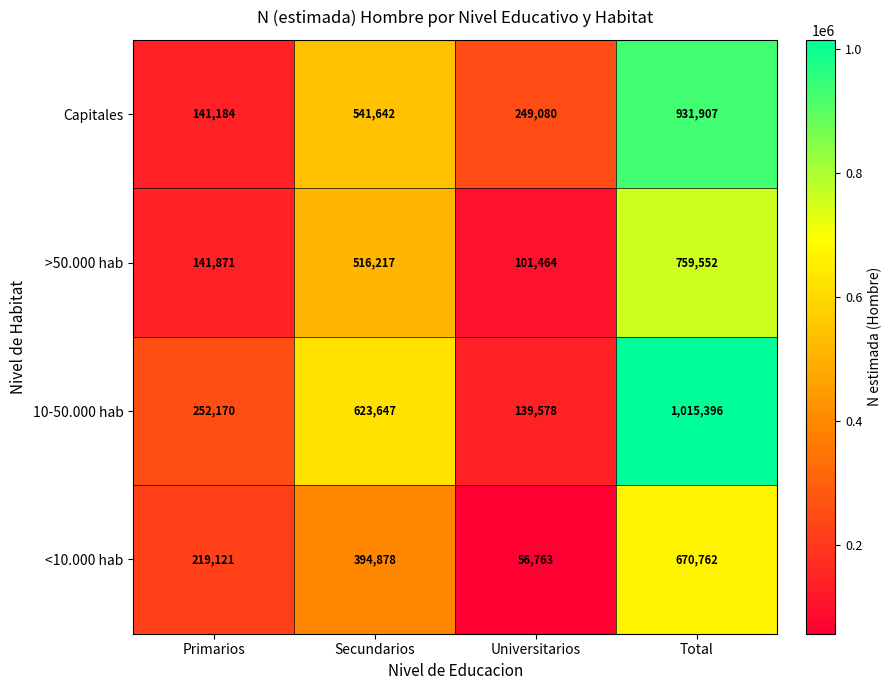

Reading left to right, extract all data points from this chart.

Capitales: Primarios=141184	Secundarios=541642	Universitarios=249080	Total=931907
>50.000 hab: Primarios=141871	Secundarios=516217	Universitarios=101464	Total=759552
10-50.000 hab: Primarios=252170	Secundarios=623647	Universitarios=139578	Total=1015396
<10.000 hab: Primarios=219121	Secundarios=394878	Universitarios=56763	Total=670762